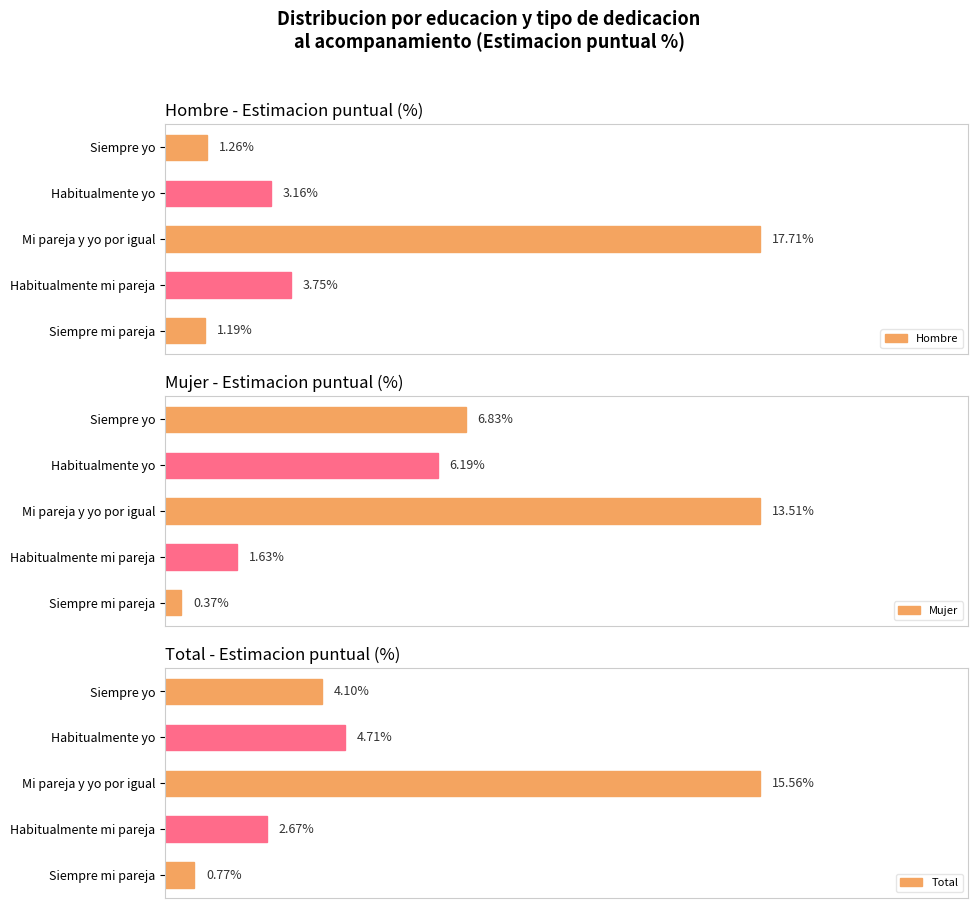

Rank the categories by Hombre value from highest to lowest.

Mi pareja y yo por igual, Habitualmente mi pareja, Habitualmente yo, Siempre yo, Siempre mi pareja